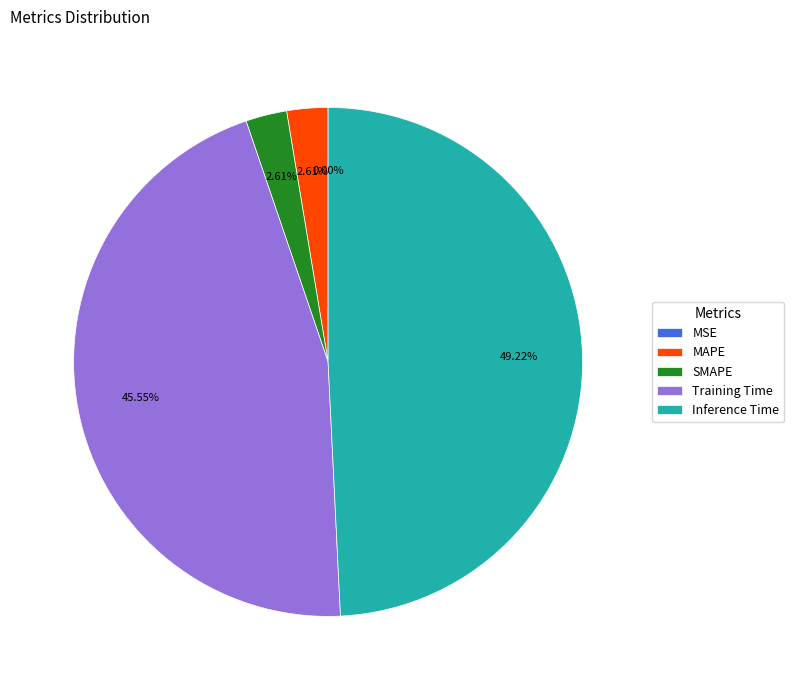

Does MAPE account for over 50% of the chart?

No